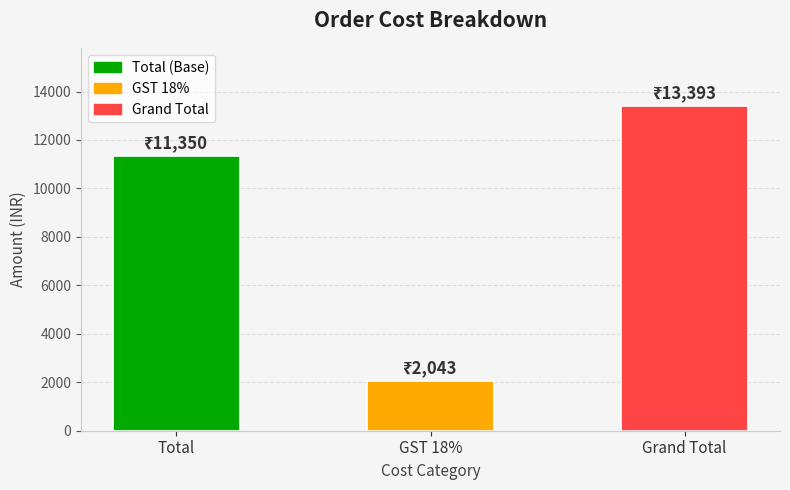

List the labels in order of value, largest first.

Grand Total, Total, GST 18%